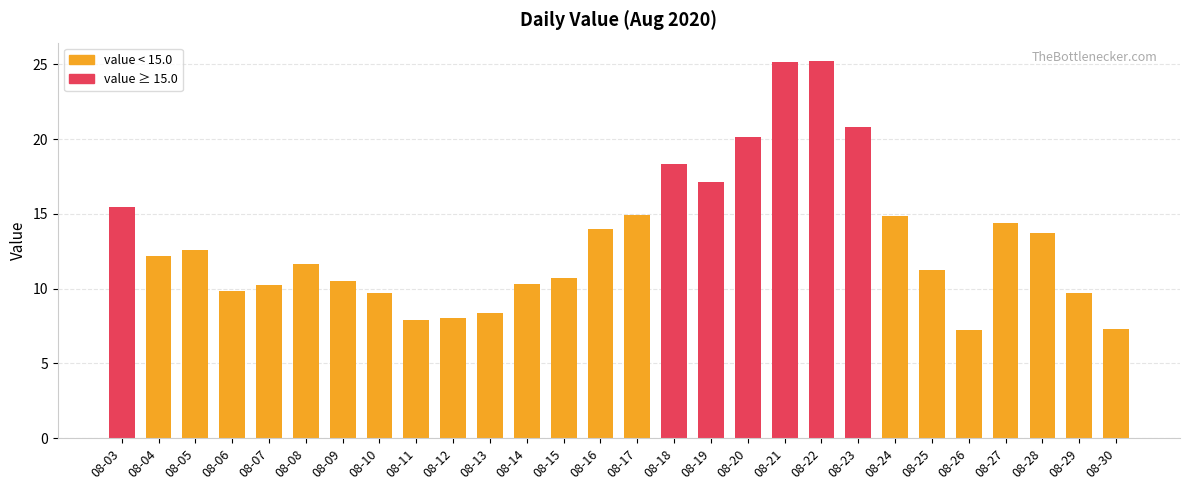

What is the maximum value shown in the chart?

25.2